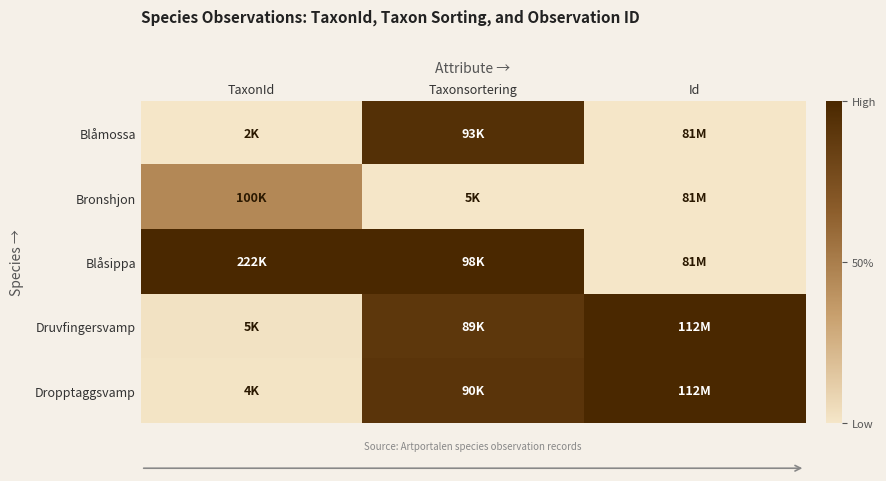

What is the difference between the highest and lowest values at Id?

1.0